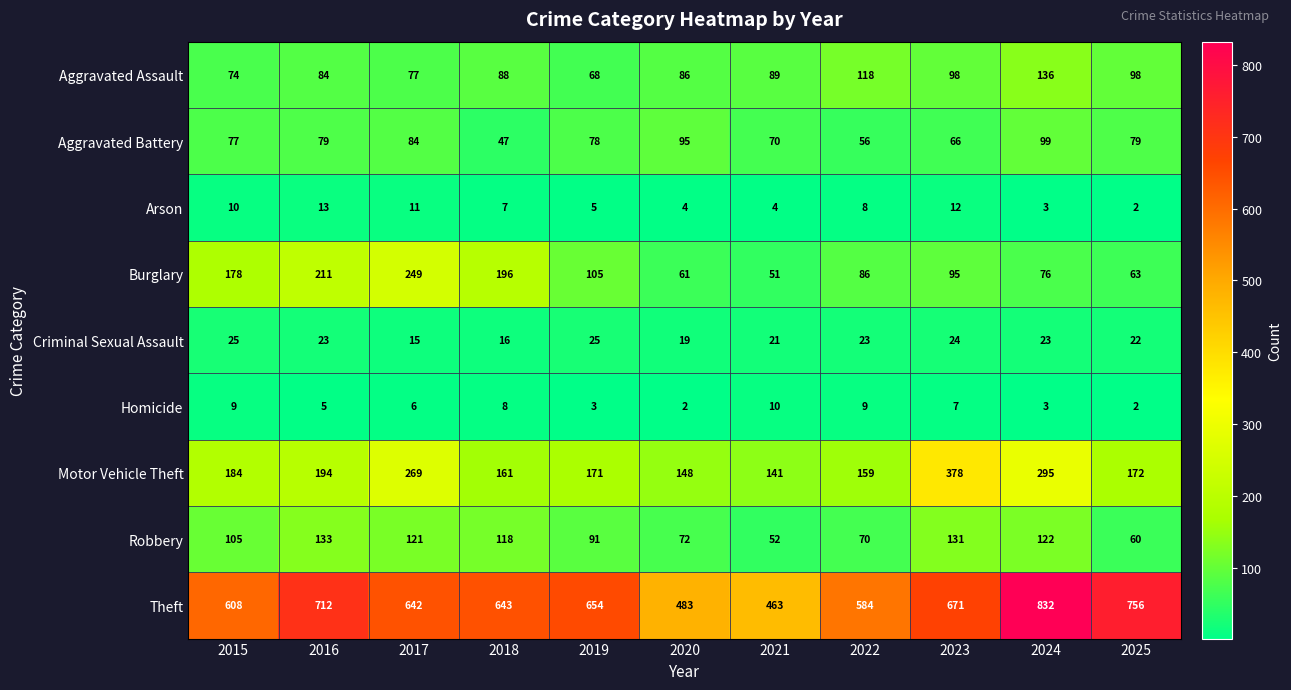

What is the greatest value displayed?

832